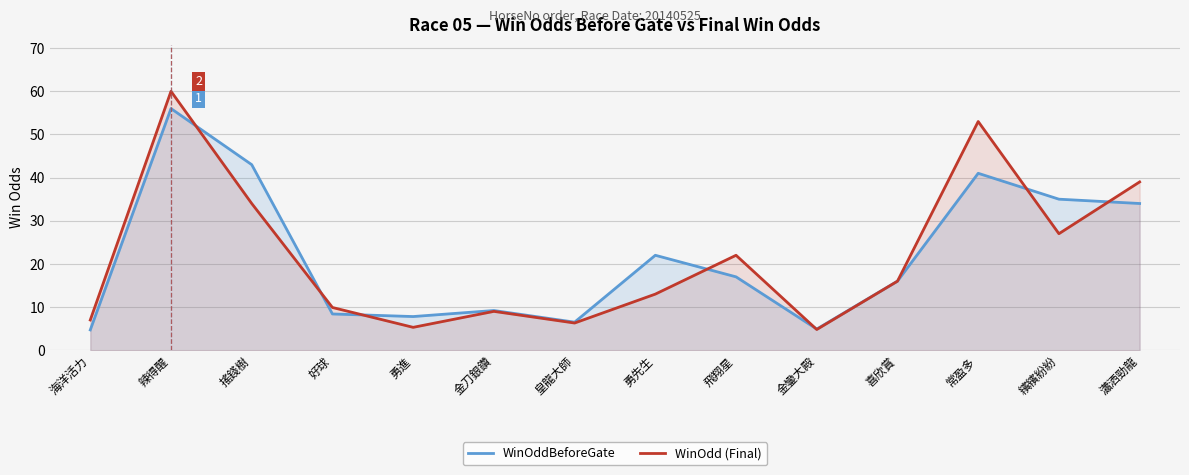

What are all the series names shown in the legend?

WinOddBeforeGate, WinOdd (Final)